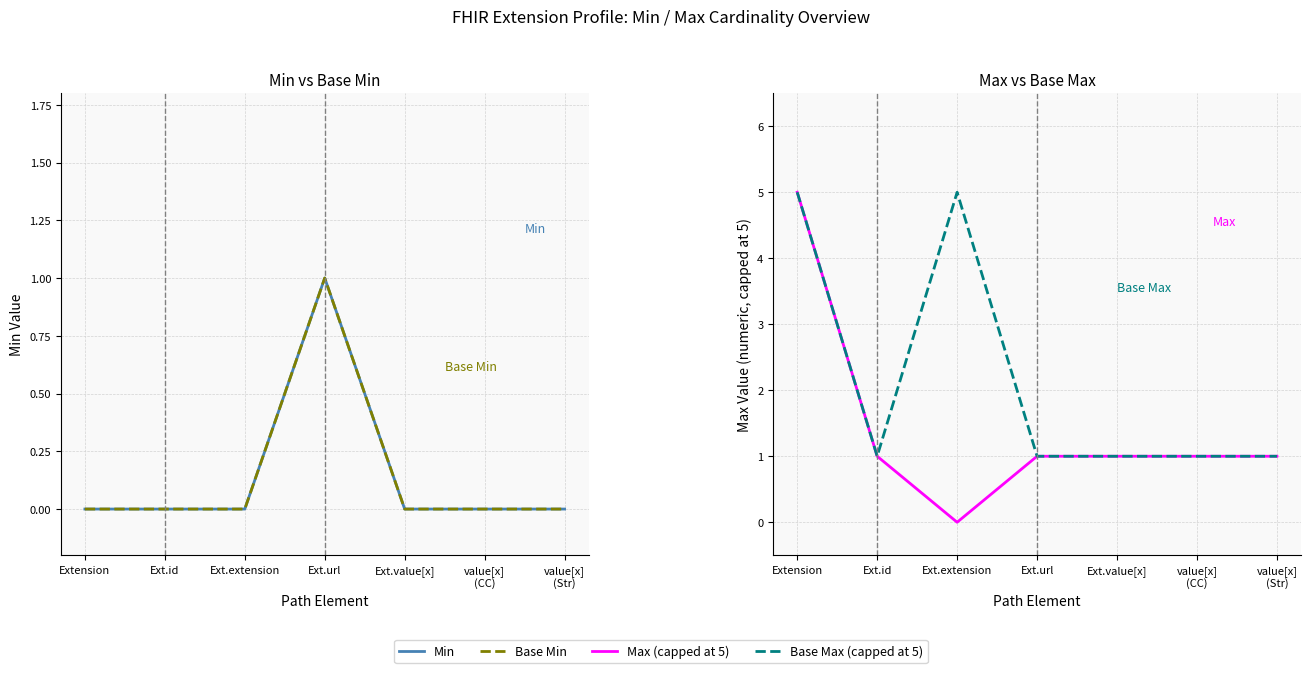

How many distinct data groups are displayed?

4